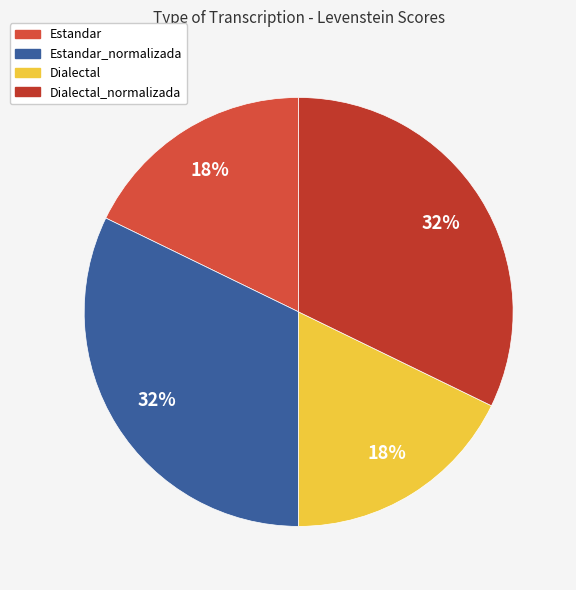

True or false: Estandar_normalizada accounts for 32% of the total.

True